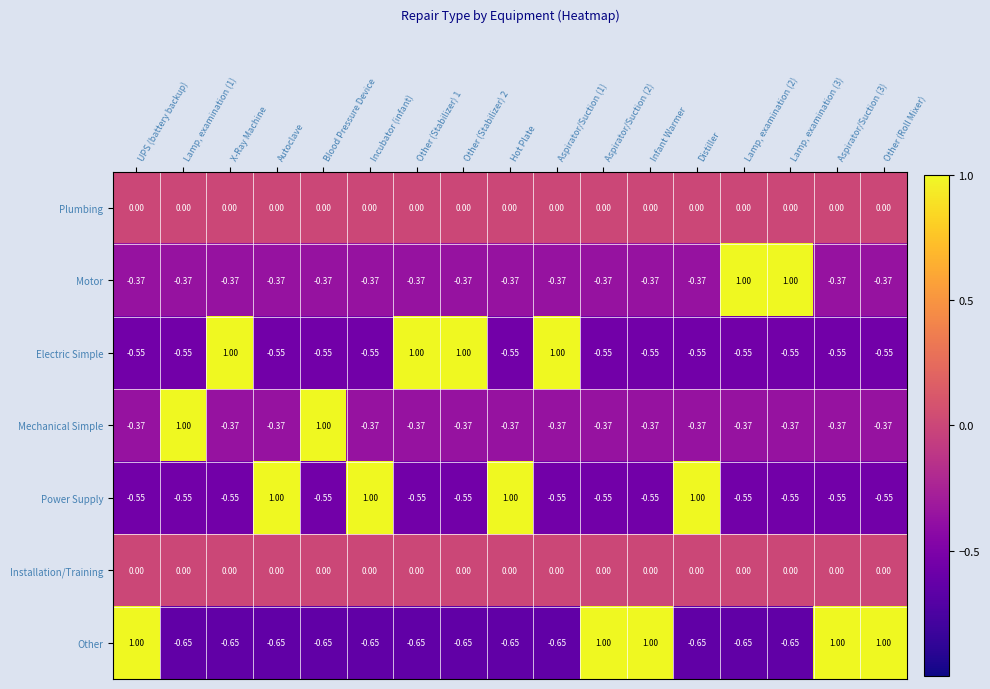

Which series has the largest range (max minus min)?

Other